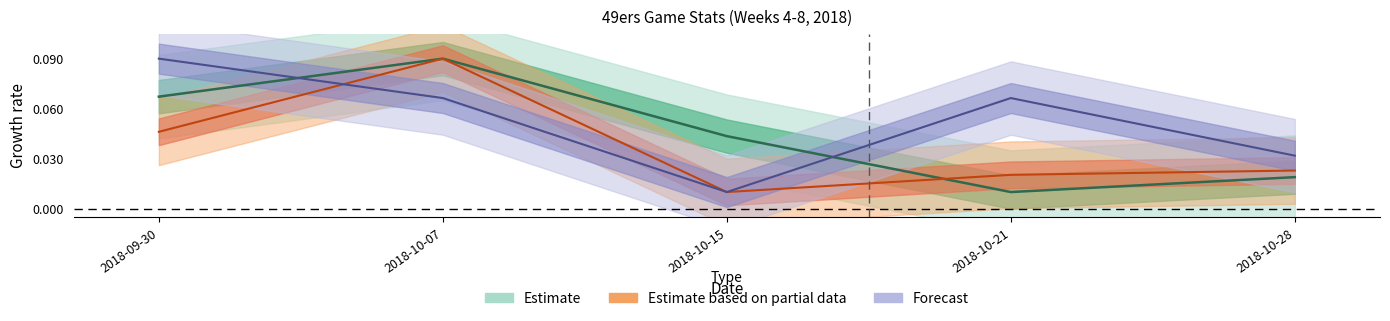

Reading left to right, what are all the values shown in this chart?

2018-09-30=0.1	2018-10-07=0.1	2018-10-15=0.0	2018-10-21=0.0	2018-10-28=0.0